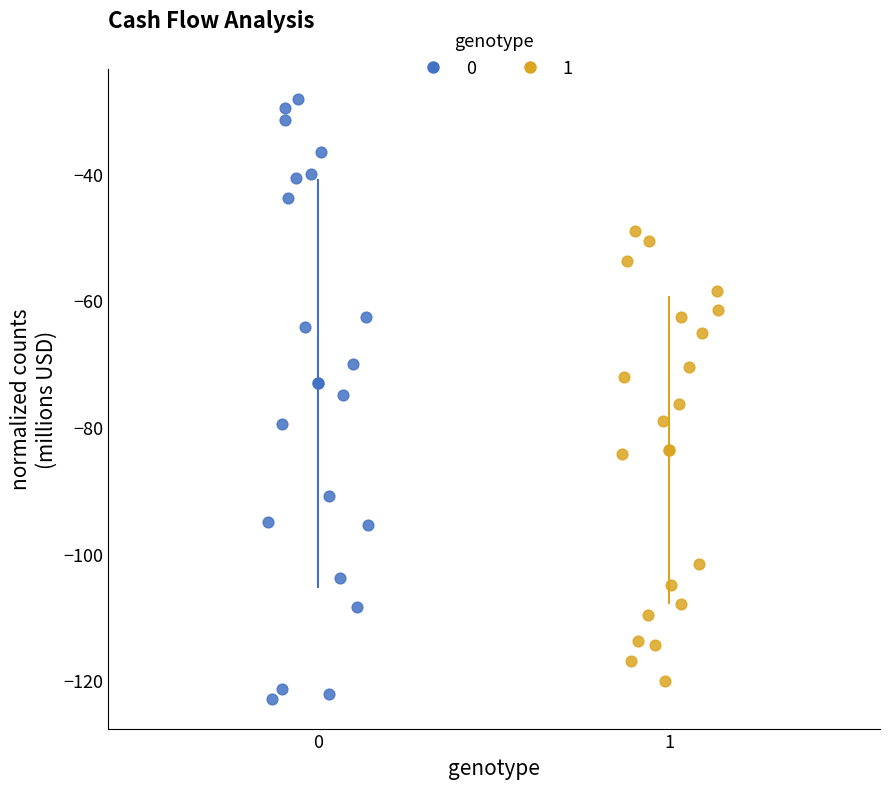

What are all the series names shown in the legend?

0, 1